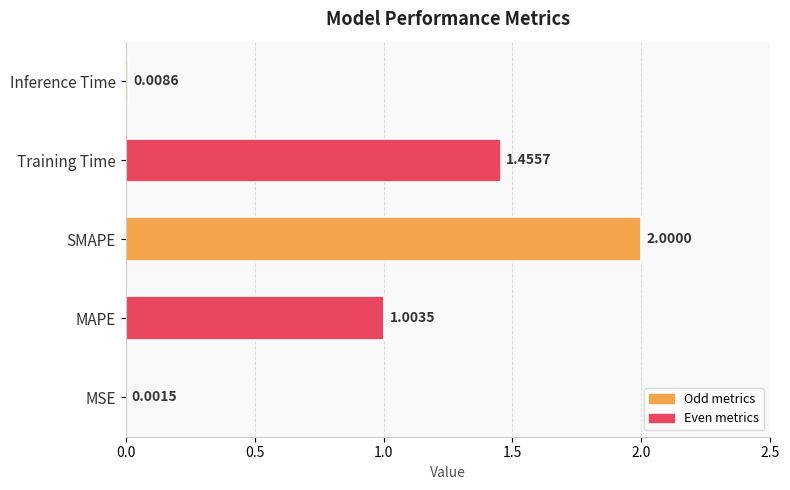

Approximately how many times larger is the value at MAPE compared to SMAPE?

0.5